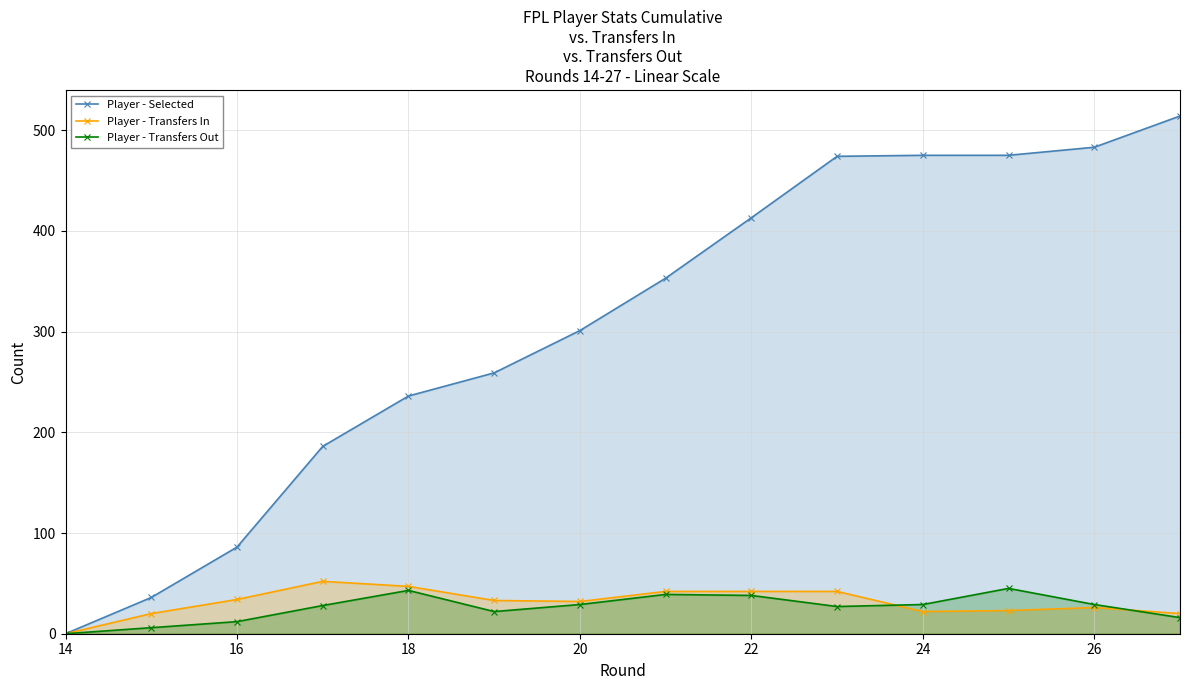

The Player - Transfers Out series shows 13 at 18. True or false?

False